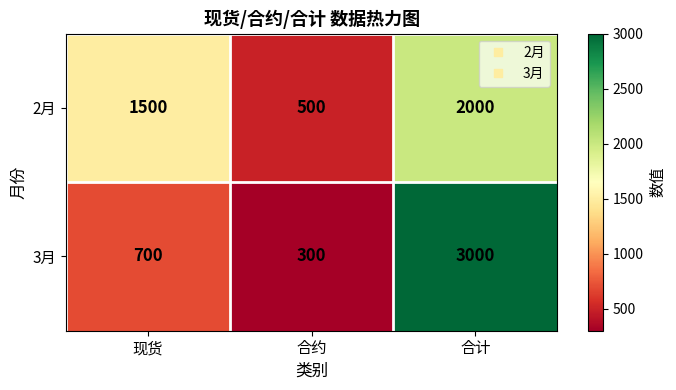

Is the value of 2月 at 现货 greater than the value of 3月 at 合计?

No